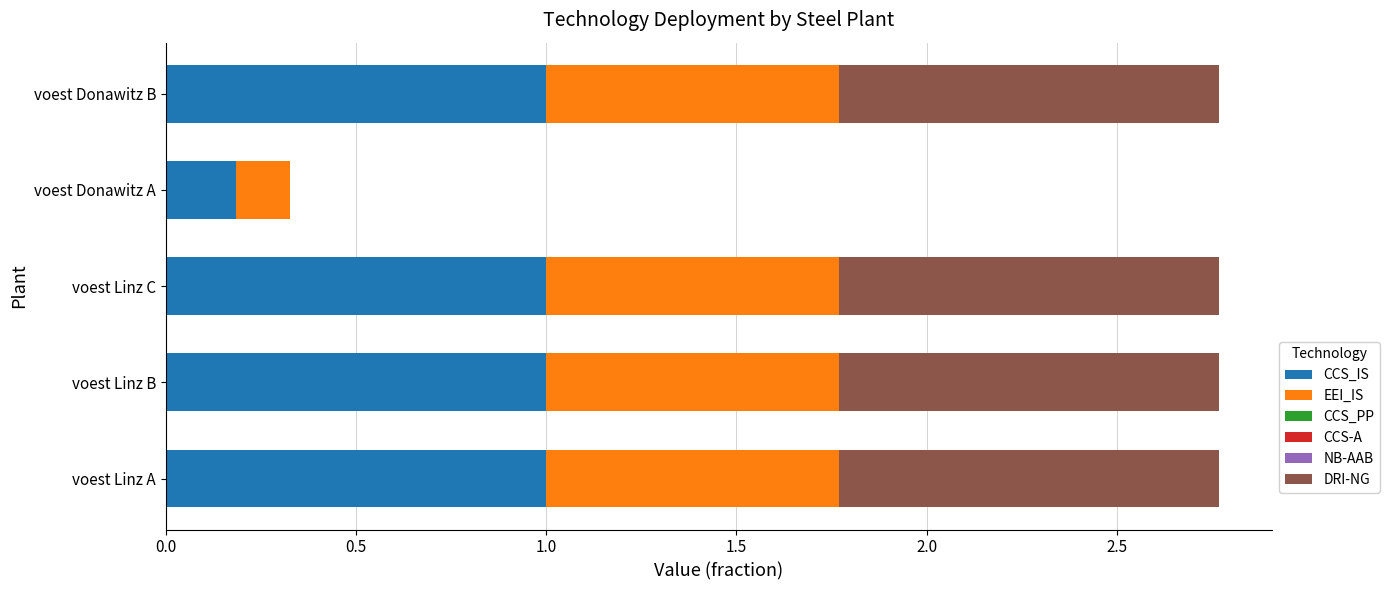

How many data points does each series have?

5